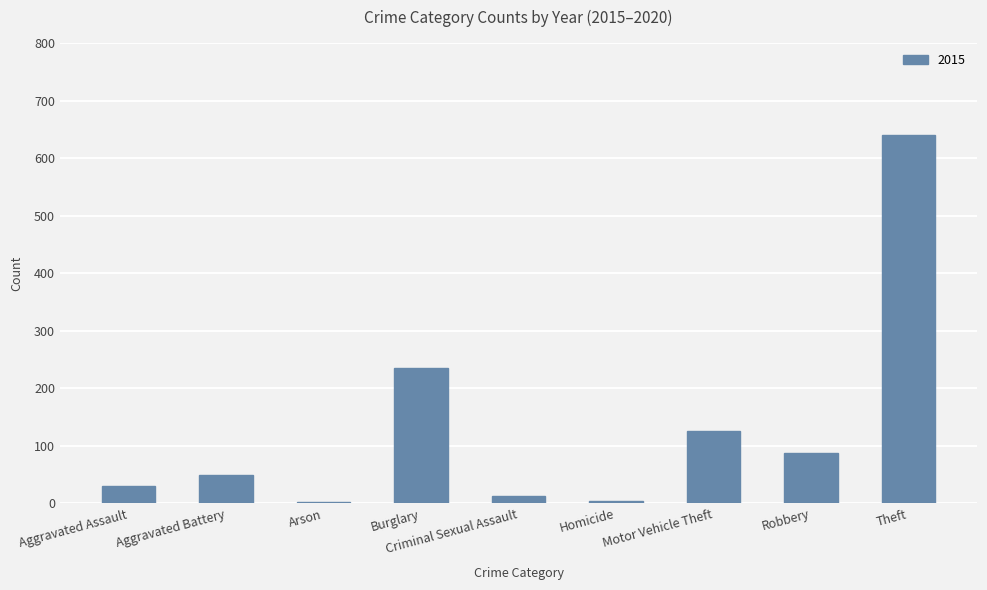

True or false: the data shows 125 at Motor Vehicle Theft.

True